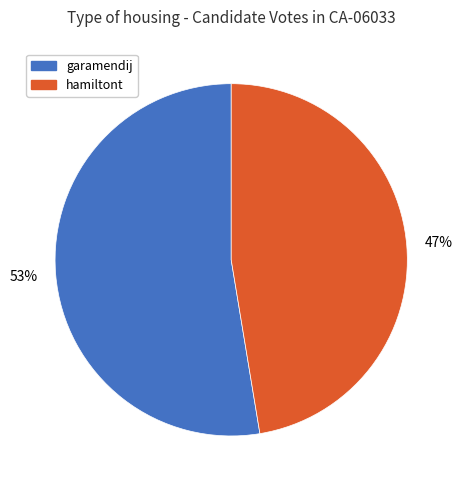

Rank the categories by value from lowest to highest.

hamiltont, garamendij